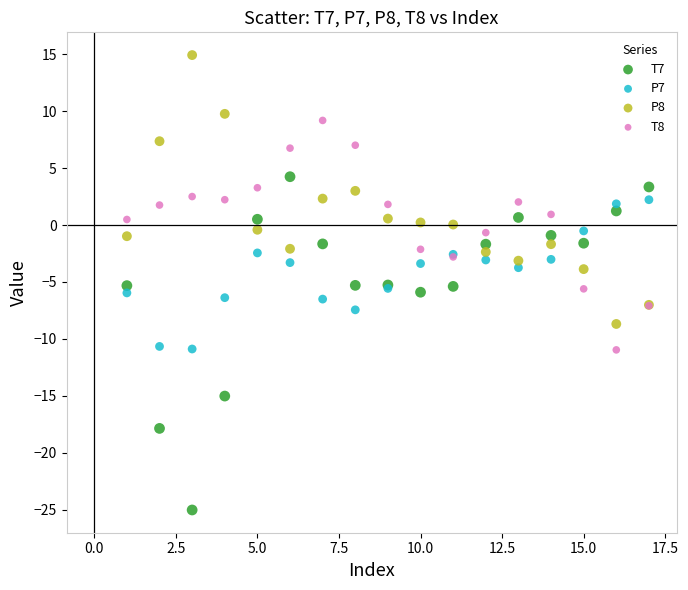

What are all the series names shown in the legend?

T7, P7, P8, T8